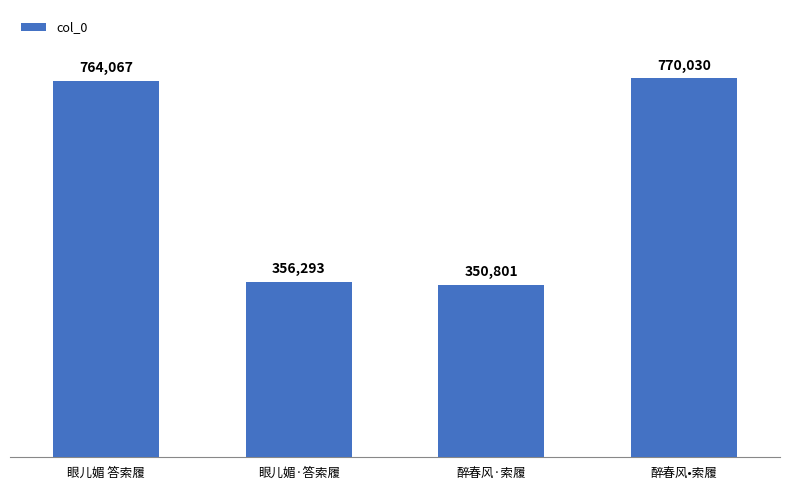

List the labels in order of value, largest first.

醉春风•索履, 眼儿媚 答索履, 眼儿媚·答索履, 醉春风·索履